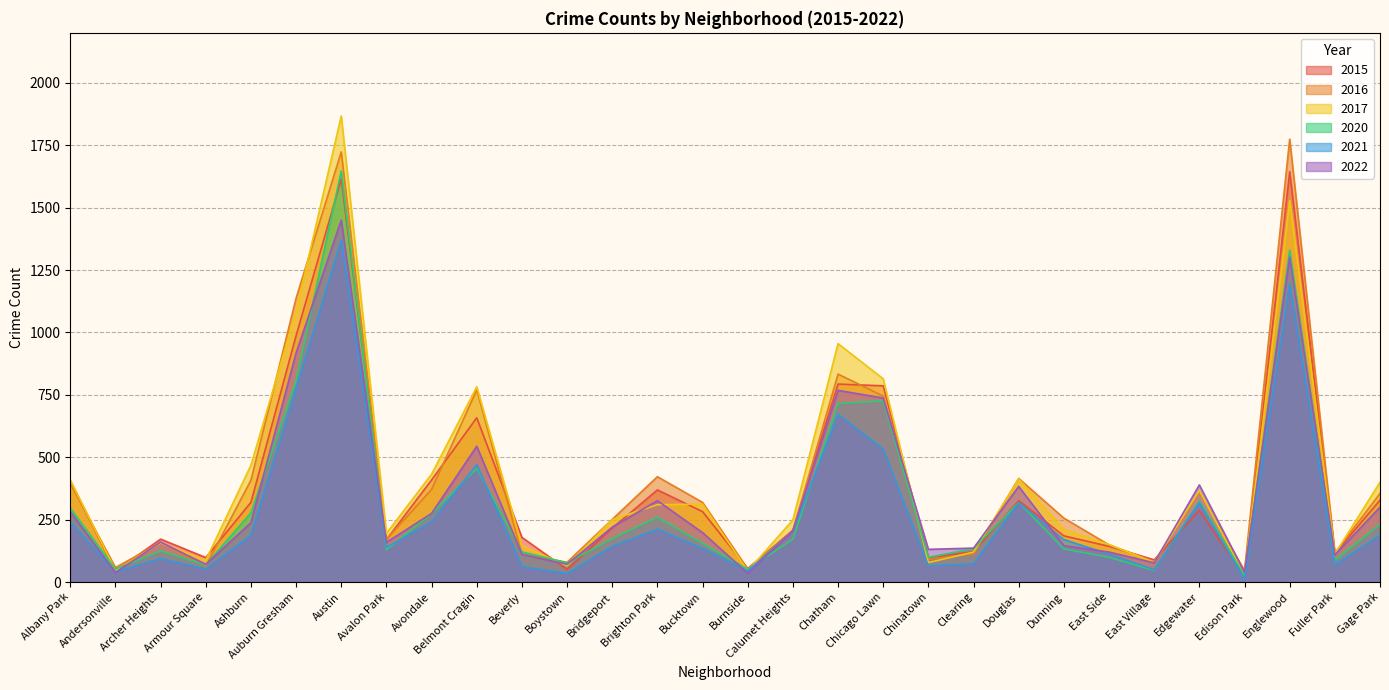

How many lines are shown in the chart?

6